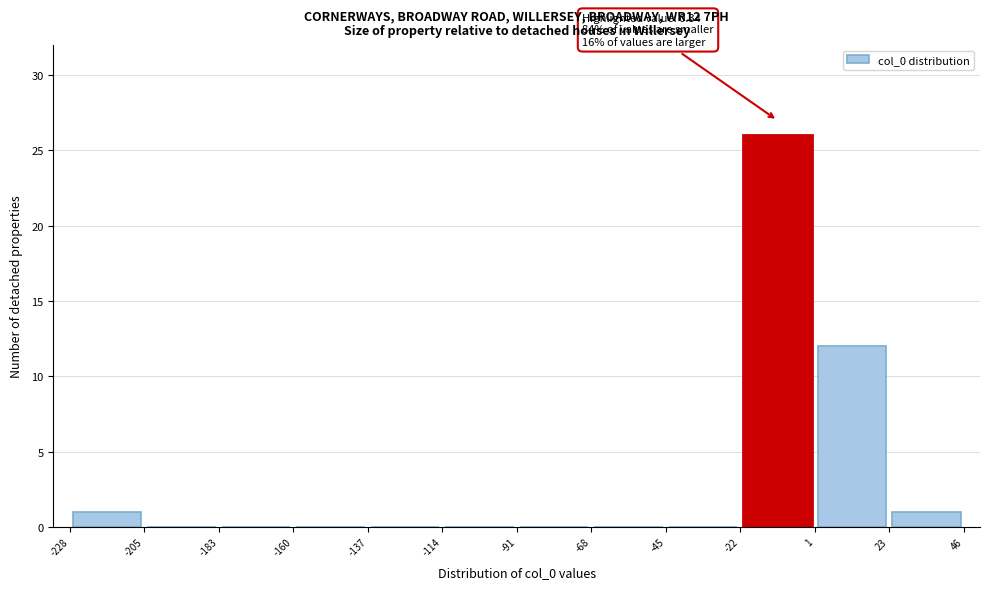

Which range on the x-axis has the tallest bar?

-22 to 1